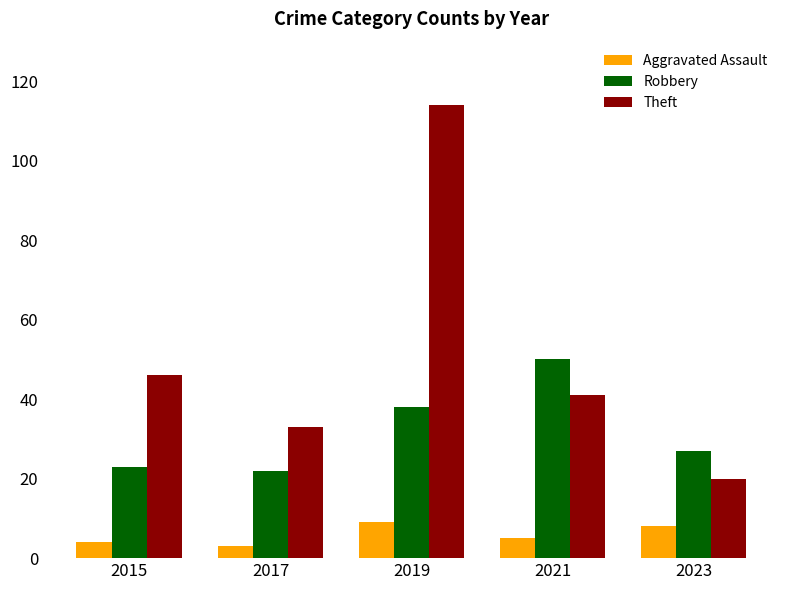

Where does the Aggravated Assault series first go above 5?

2019